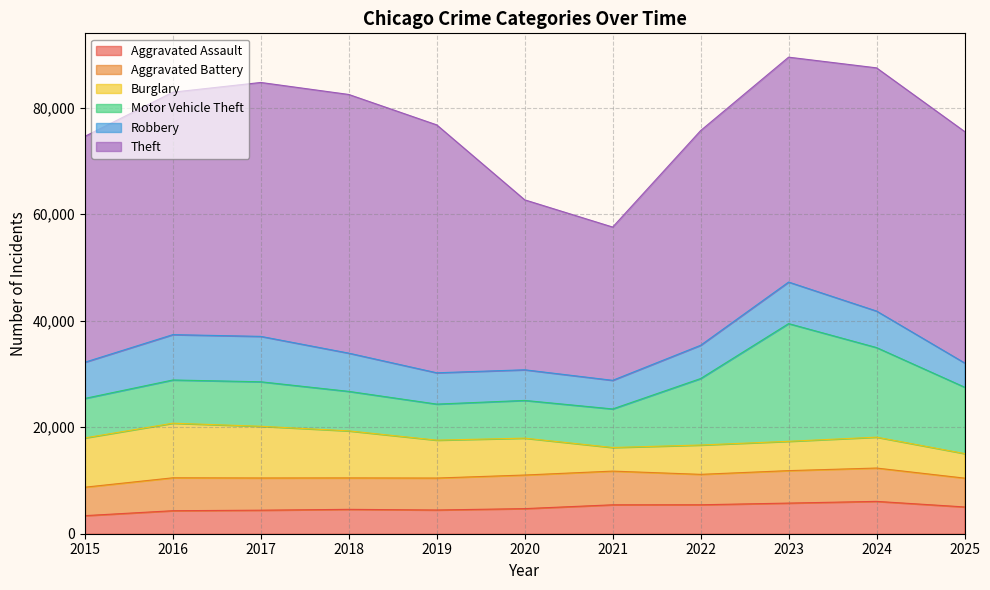

How many values in the Robbery series are below 6800?

5